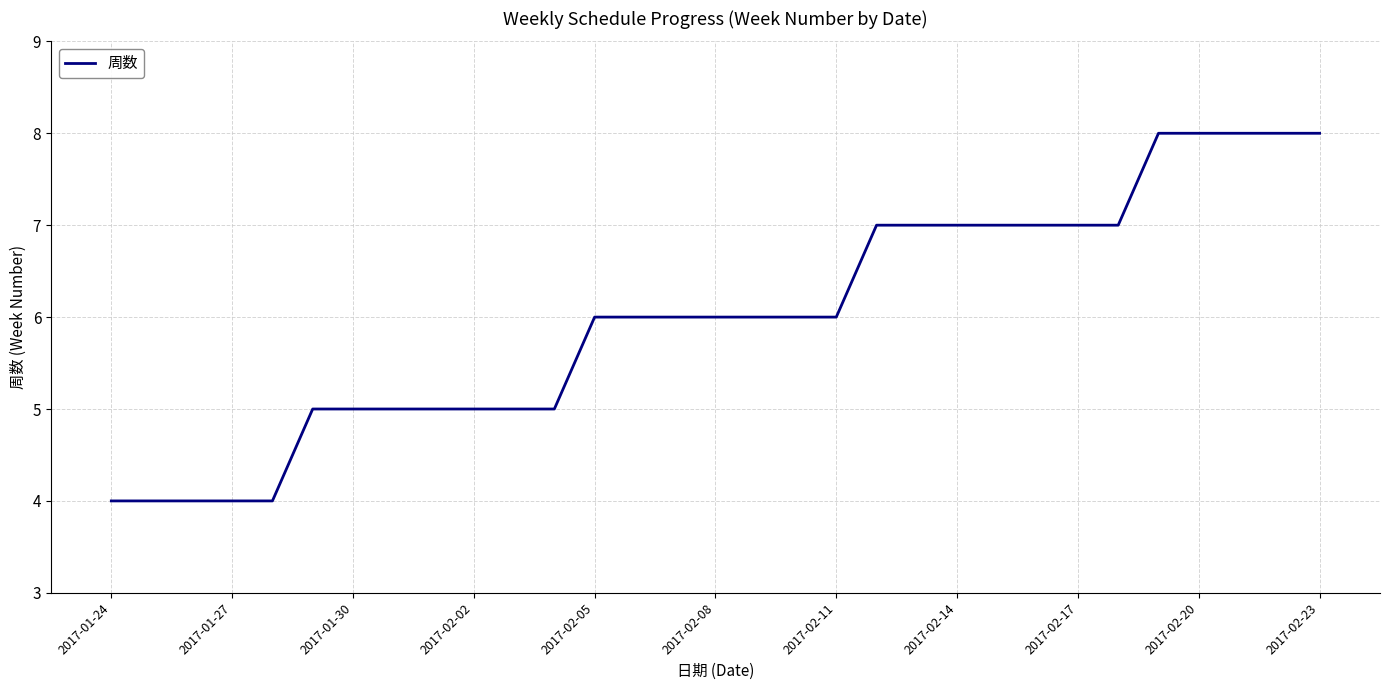

What is the difference between the maximum and minimum values?

4